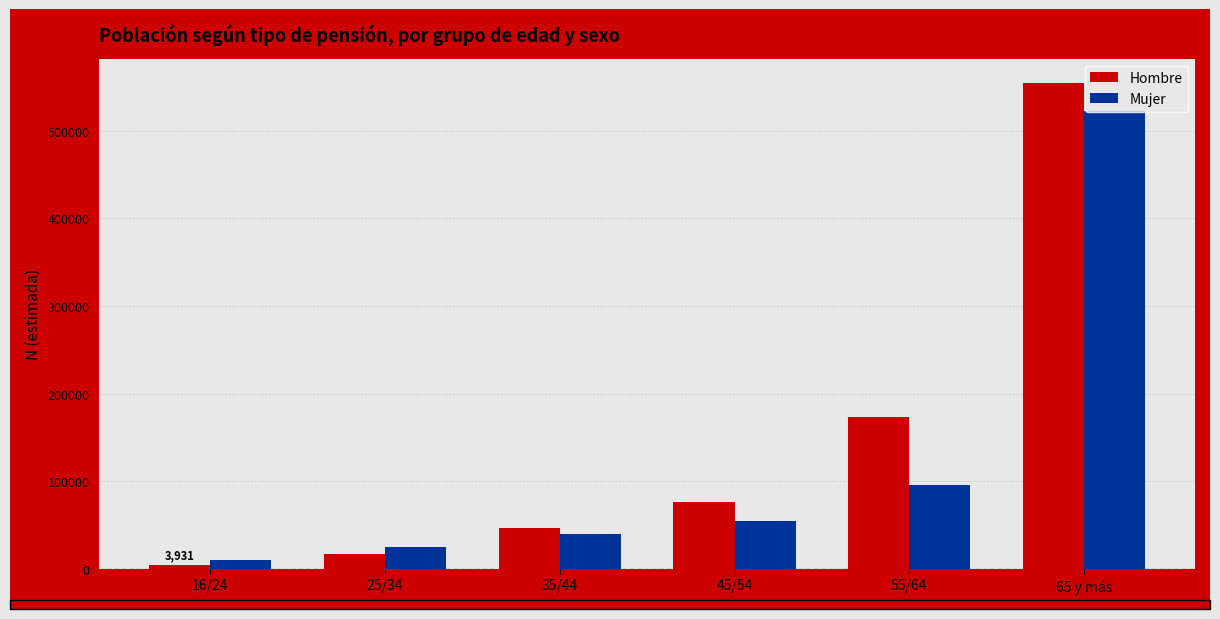

Reading right to left, extract all data points from this chart.

Hombre: 65 y más=554461	55/64=173426	45/54=75827	35/44=46723	25/34=16750	16/24=3931
Mujer: 65 y más=522018	55/64=95754	45/54=54635	35/44=39667	25/34=24335	16/24=9677